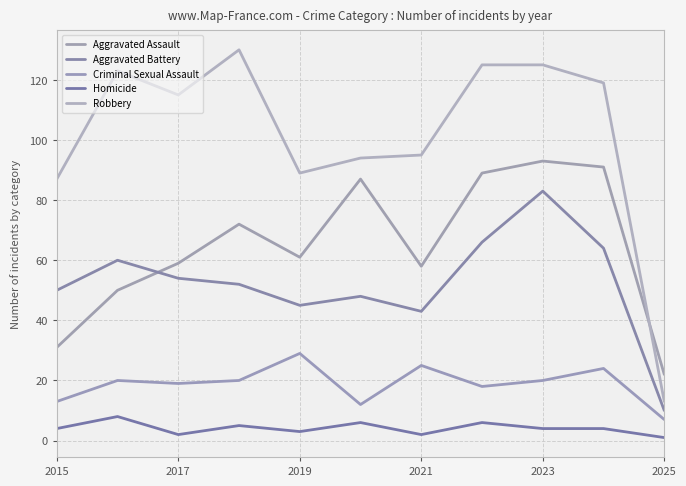

Which series has the largest range (max minus min)?

Robbery